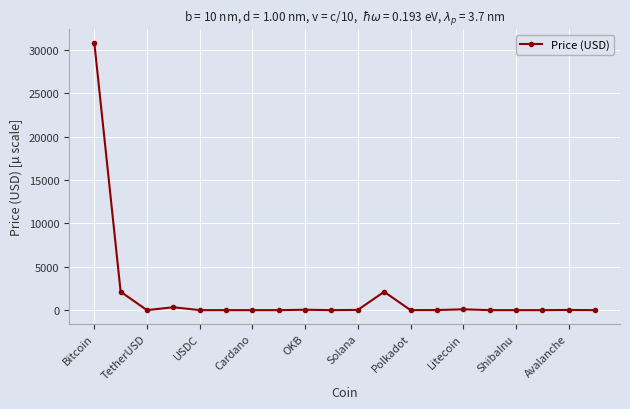

How many values are below 6?

10